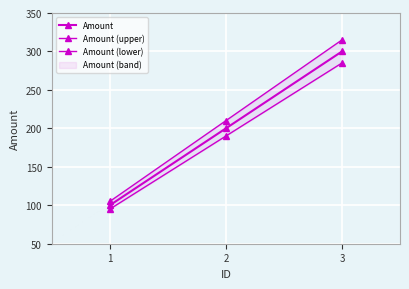

What is the spread (max minus min) of values at 1?

10